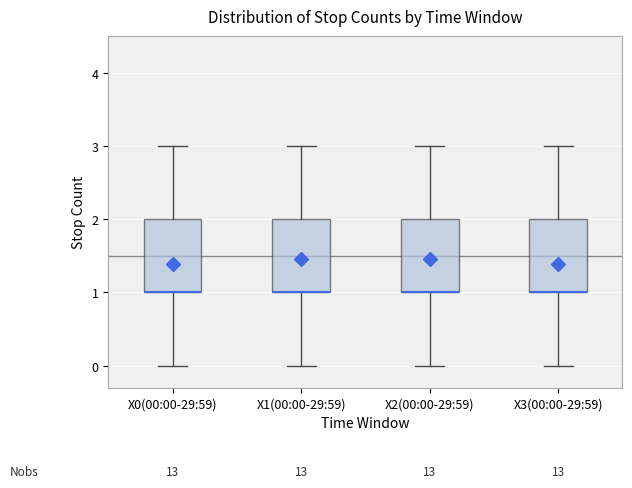

Where is the upper edge of the box for X0(00:00-29:59) on the y-axis? The values are not printed on the chart, so give them approximately, as read against the axis.

2